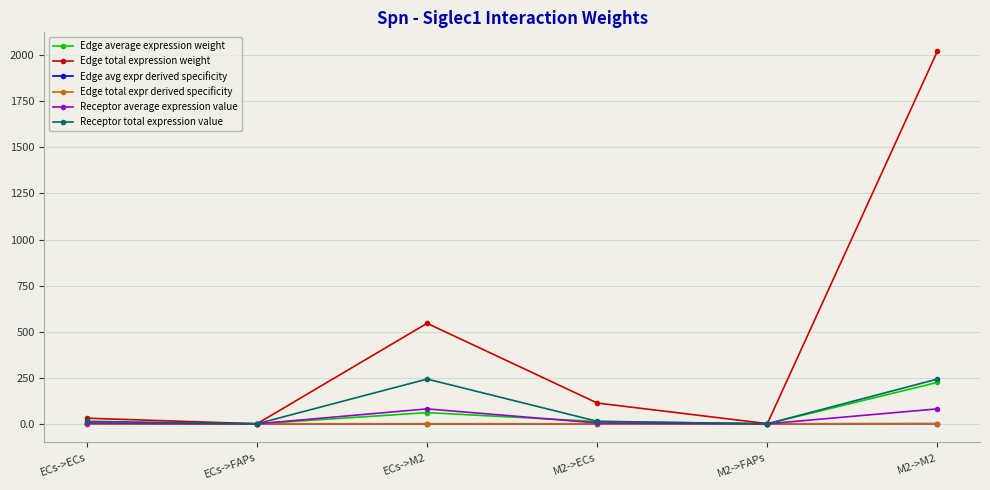

Read the Edge average expression weight value at M2->M2.

224.8